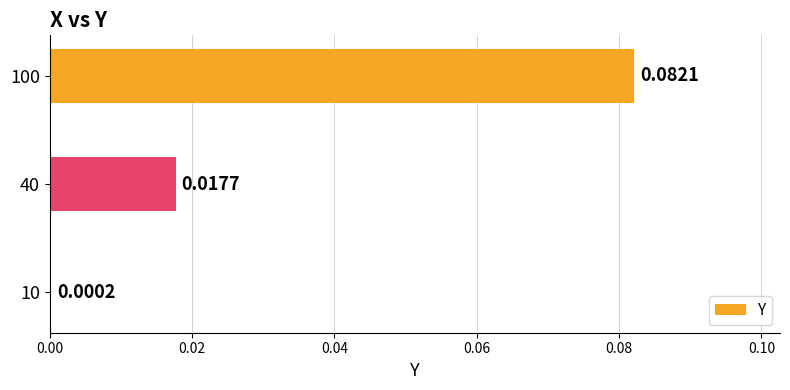

Which has a higher value, 40 or 100?

100